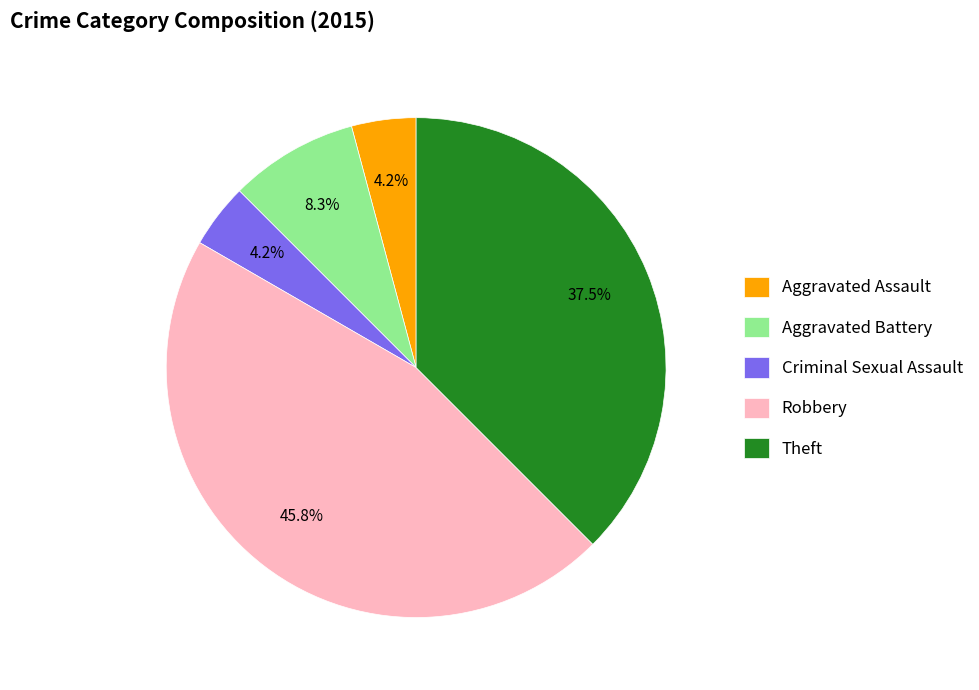

What percentage is the Aggravated Assault slice, to the nearest percent?

4%